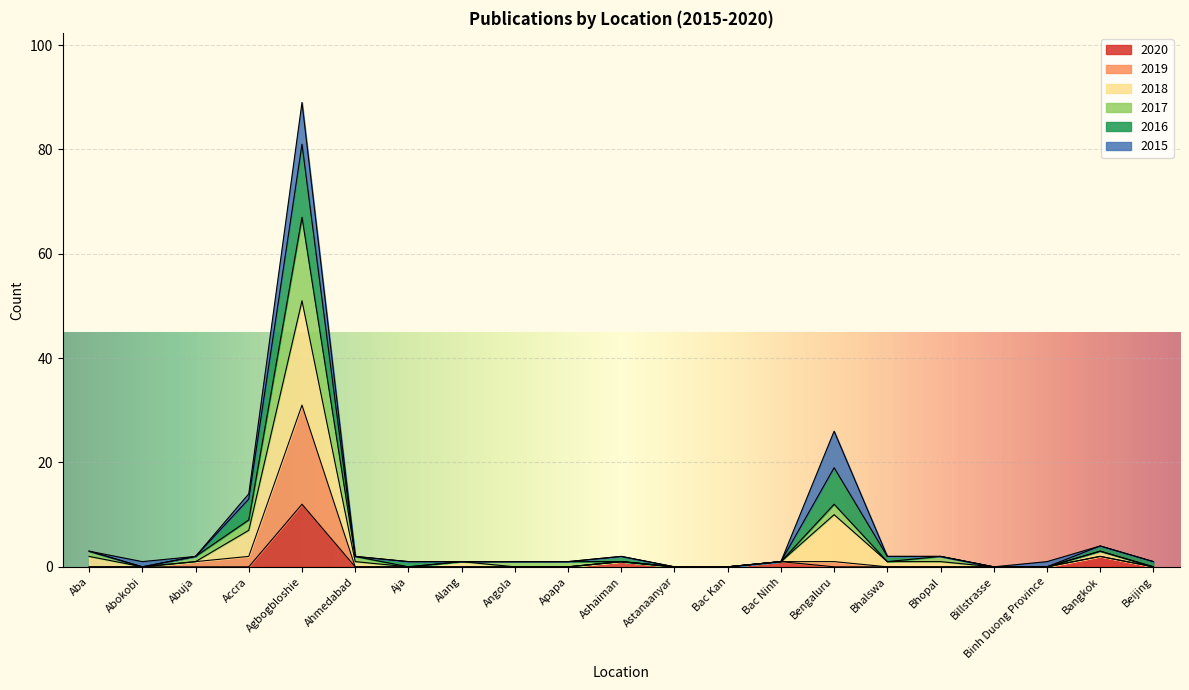

Which category has the highest value in the 2020 series?

Agbogbloshie